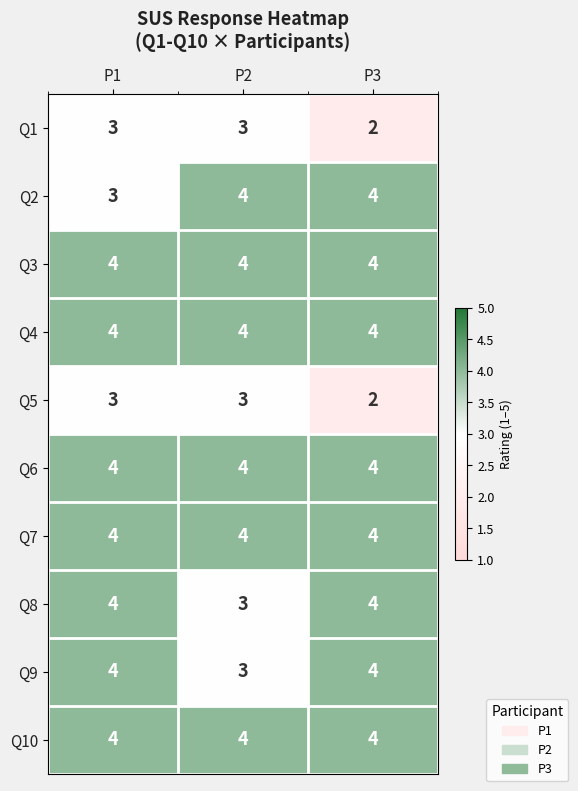

The value of Q2 at P1 is 3. True or false?

True